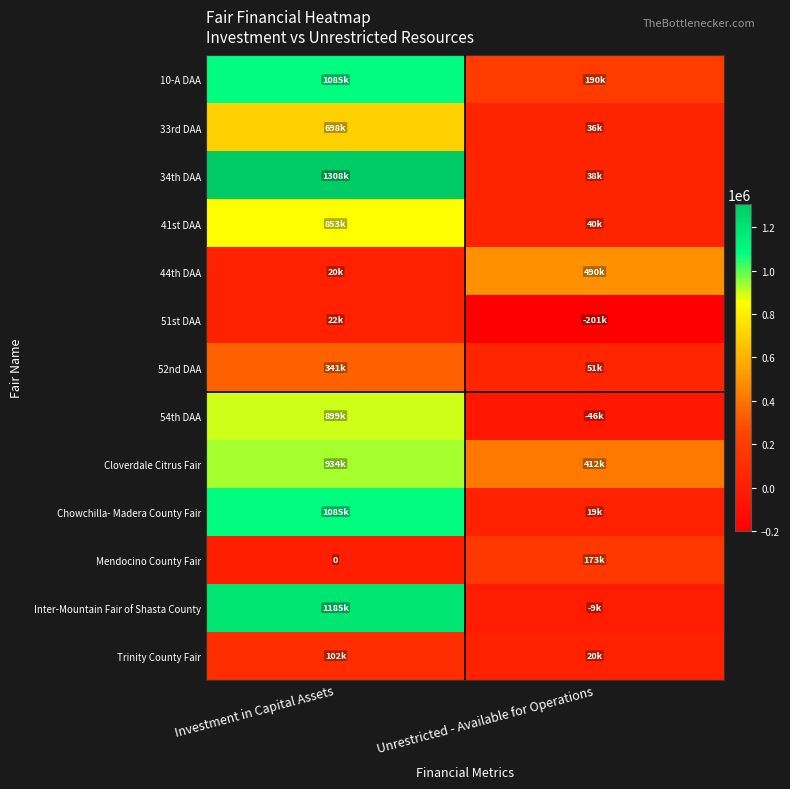

Which category has the lowest value in the Inter-Mountain Fair of Shasta County series?

Unrestricted - Available for Operations